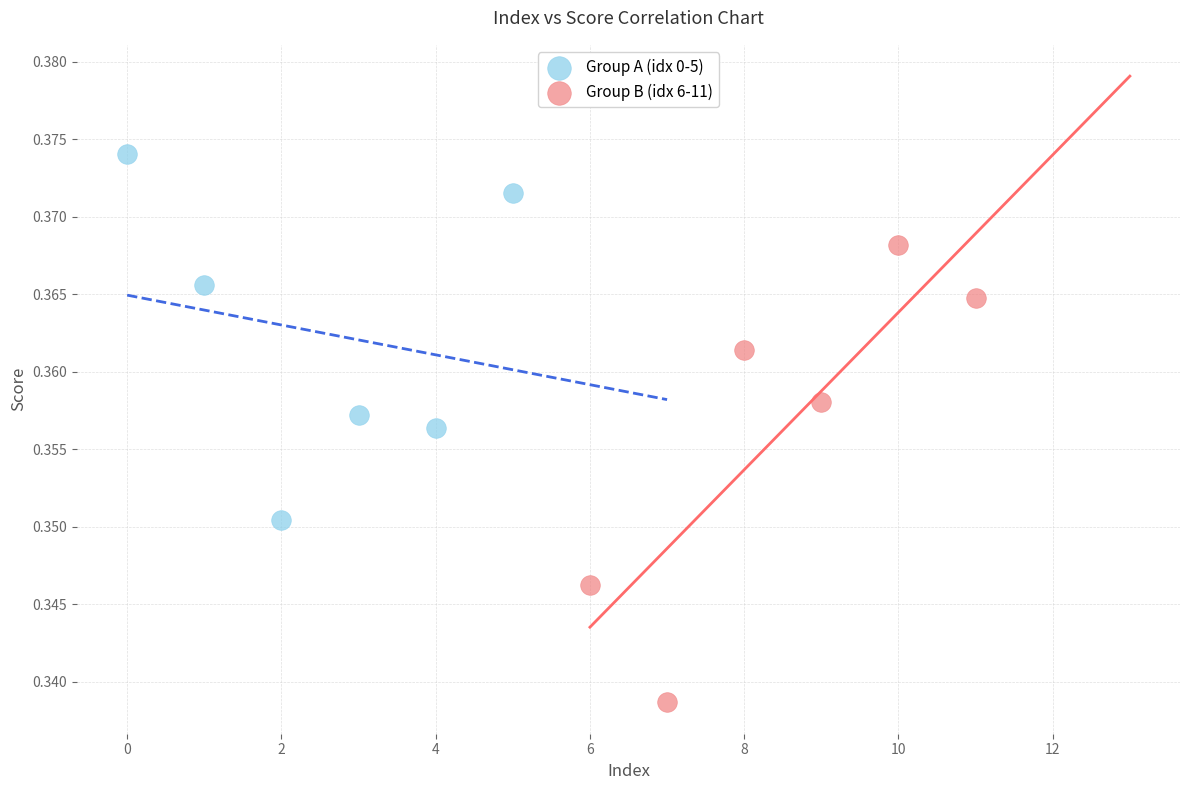

Which series reaches the maximum Y coordinate?

Group A (idx 0-5)